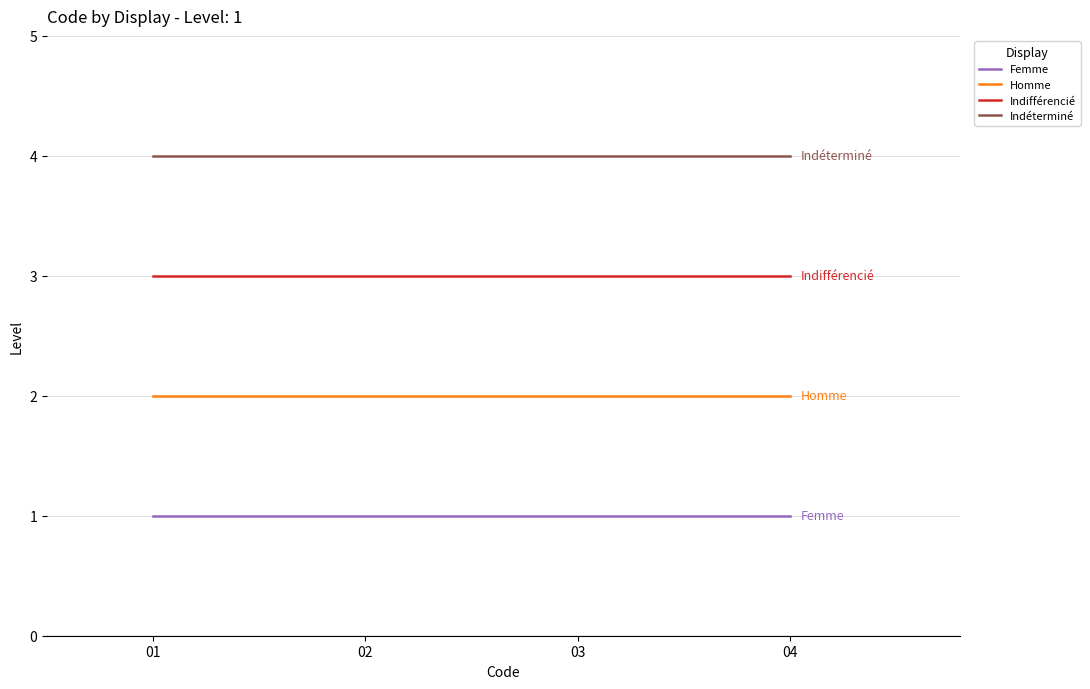

What is the spread (max minus min) of values at 04?

3